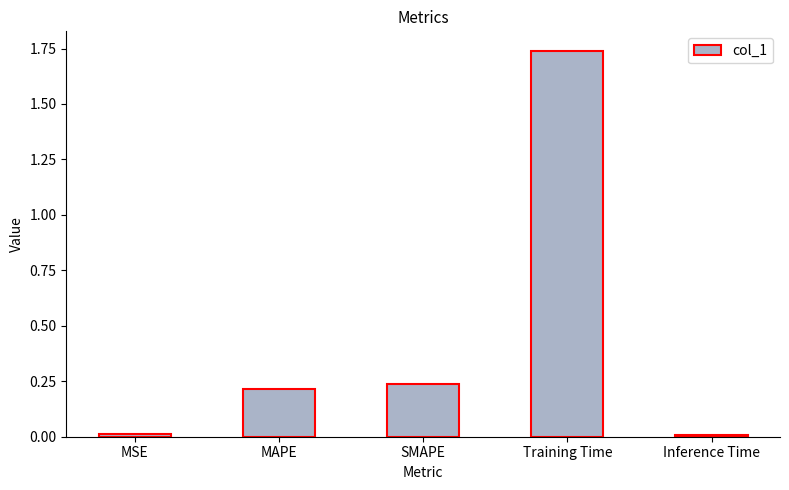

What is the label of the 5th bar from the right?

MSE